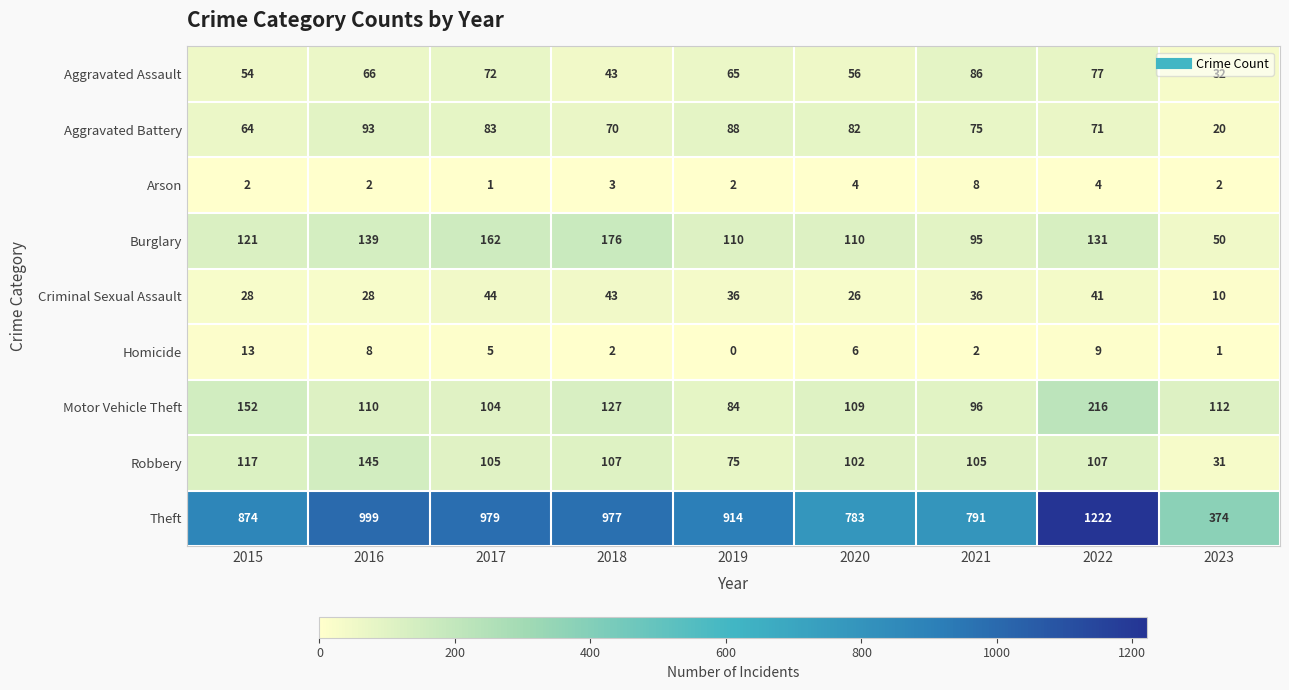

Which label corresponds to the largest value in the chart?

2022